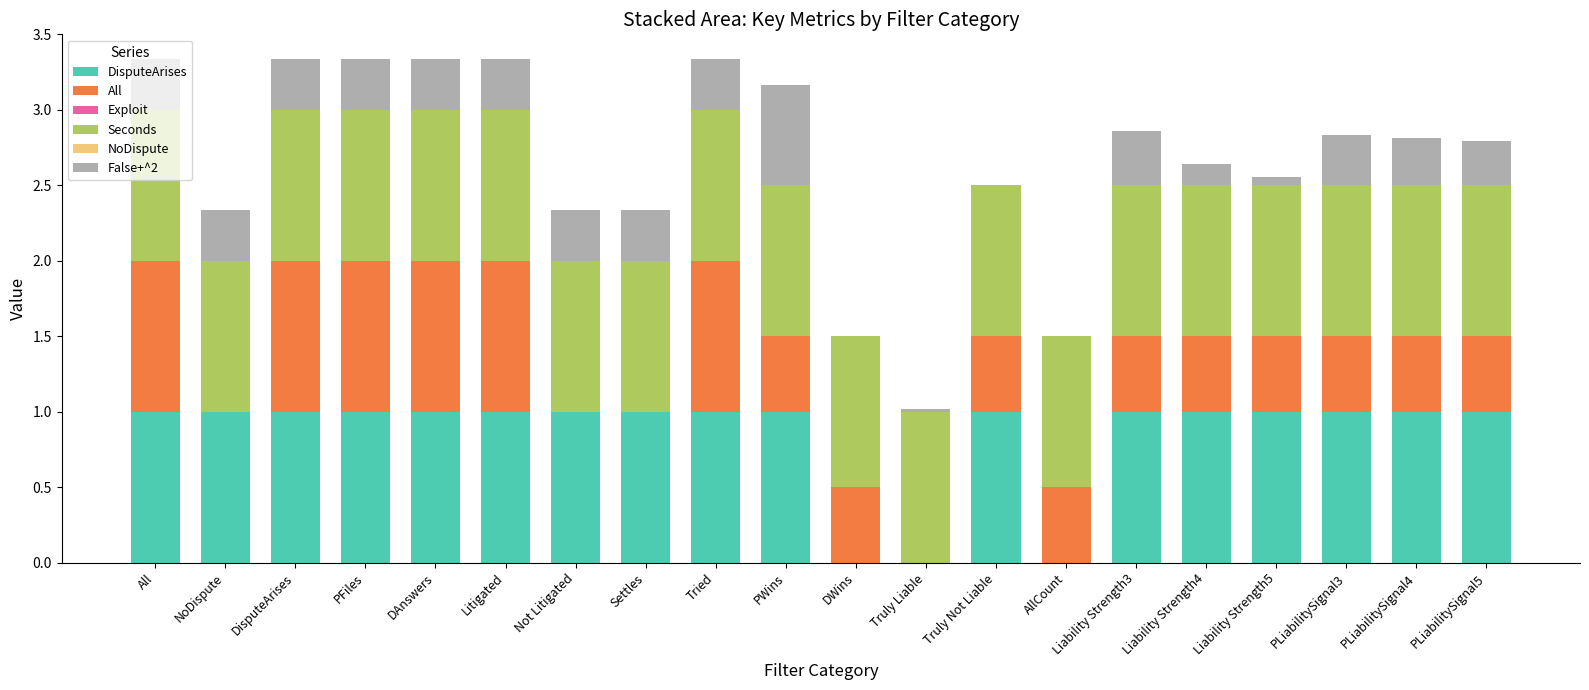

Which series has the largest range (max minus min)?

DisputeArises